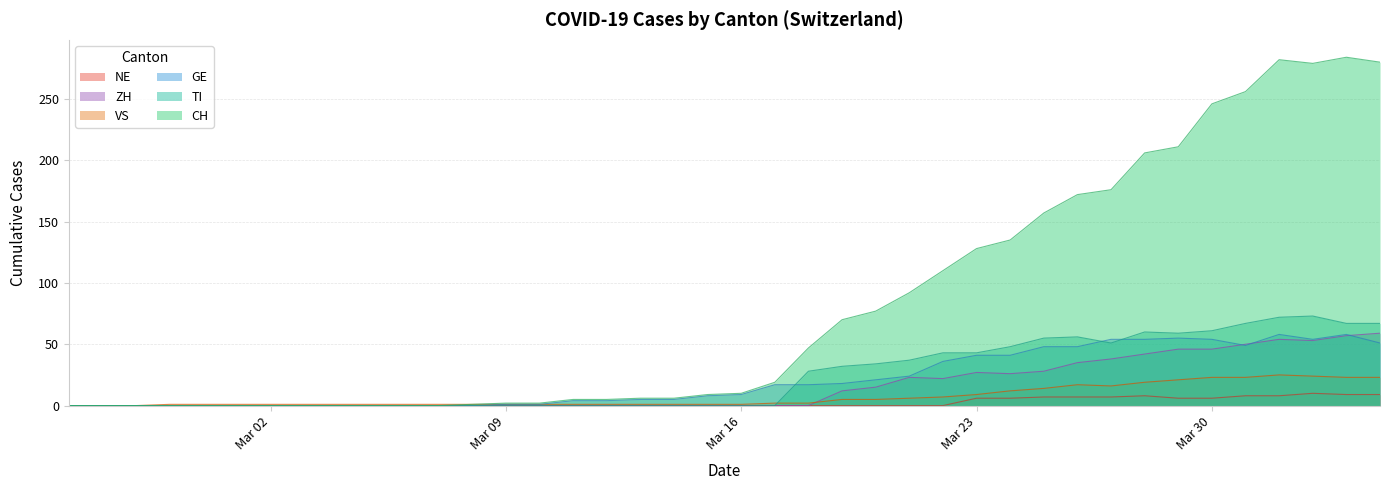

What is the spread (max minus min) of values at 2020-03-03?

1